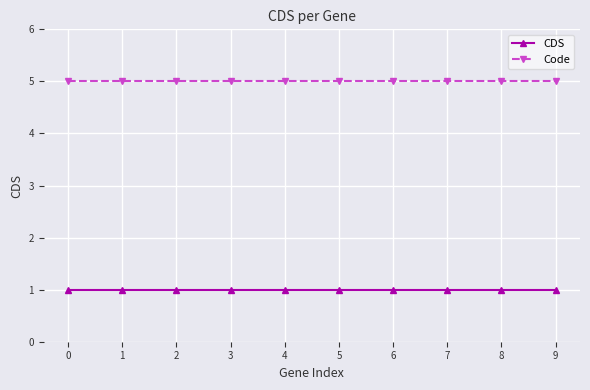

True or false: CDS and Code intersect in this chart.

False